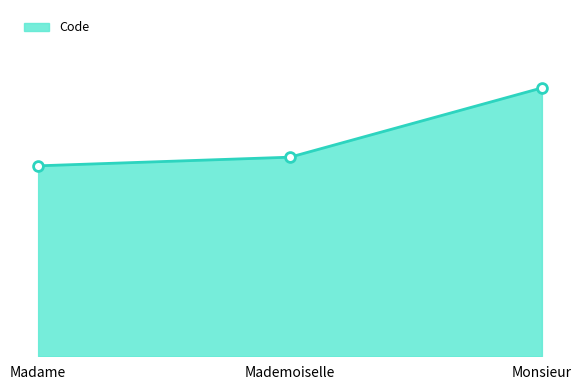

Between Mademoiselle and Madame, which is larger?

Mademoiselle